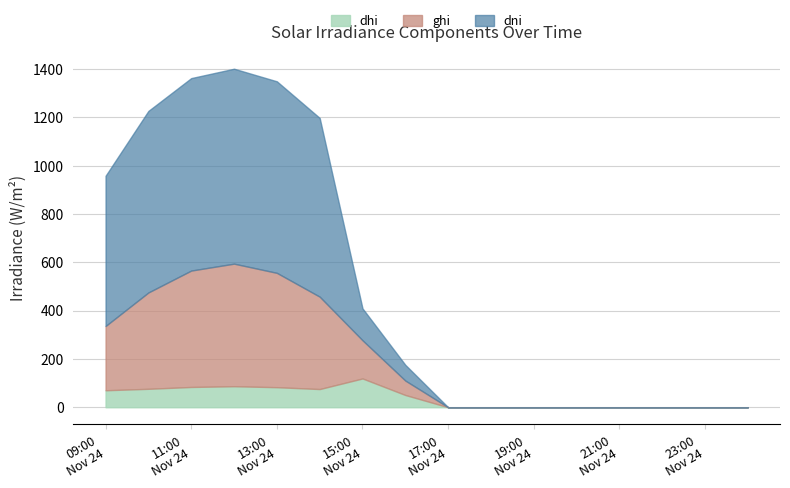

Which series changed the most between 2021-11-24 17:00 and 2021-11-24 21:00?

ghi